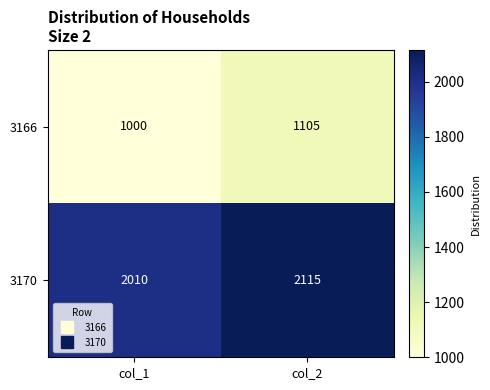

What is the total value across all series at col_1?

3010